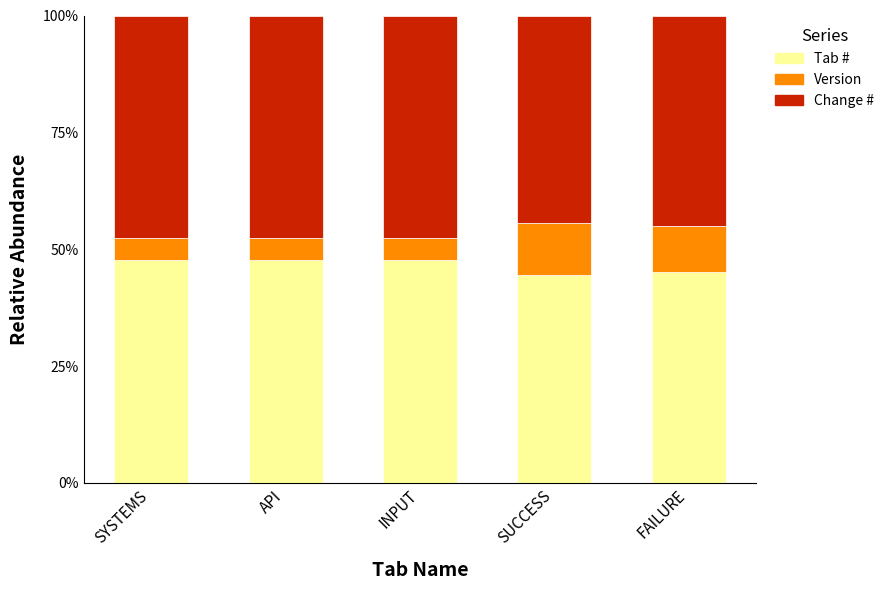

What is the total value across all series at API?

100.0